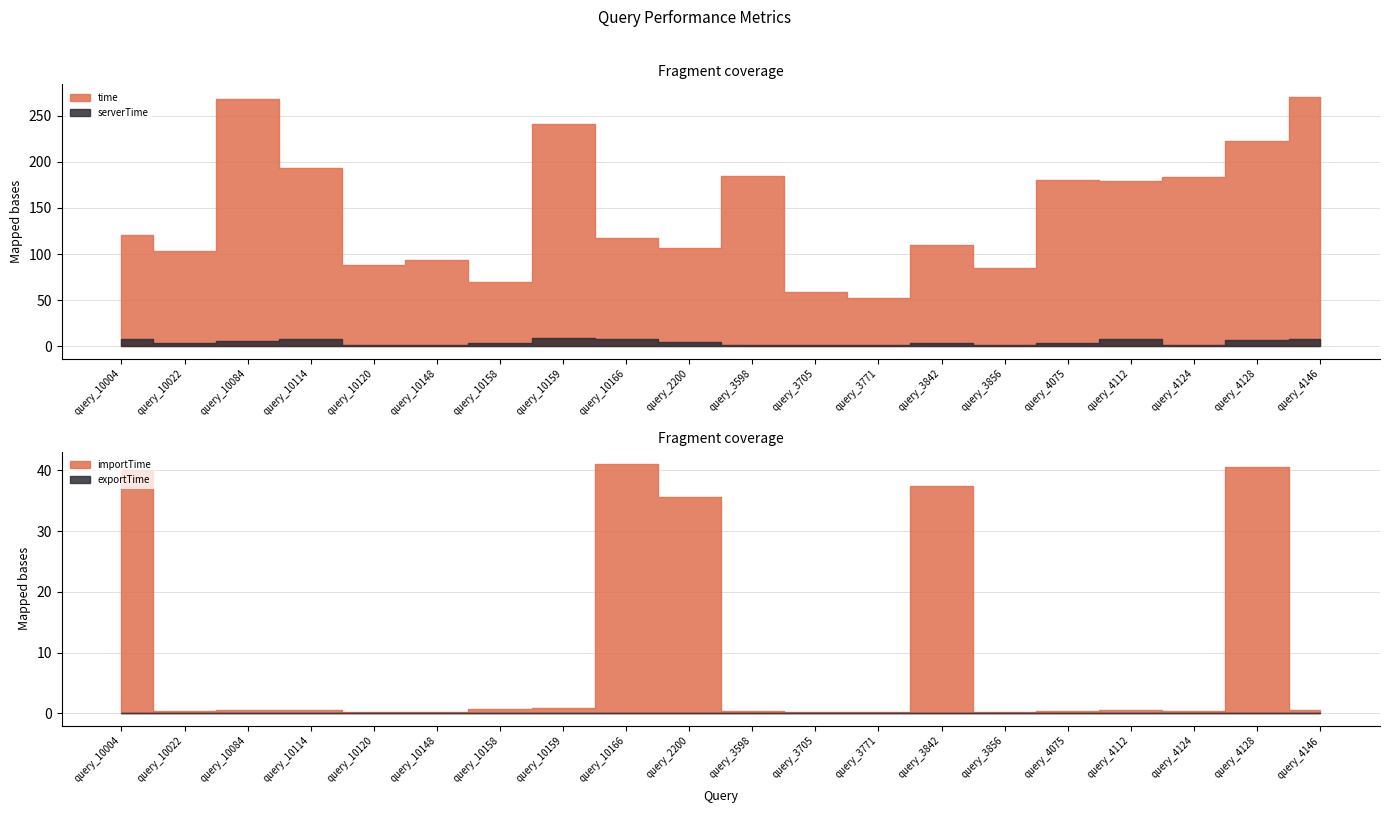

Rank the series by their maximum value, from highest to lowest.

time, importTime, serverTime, exportTime